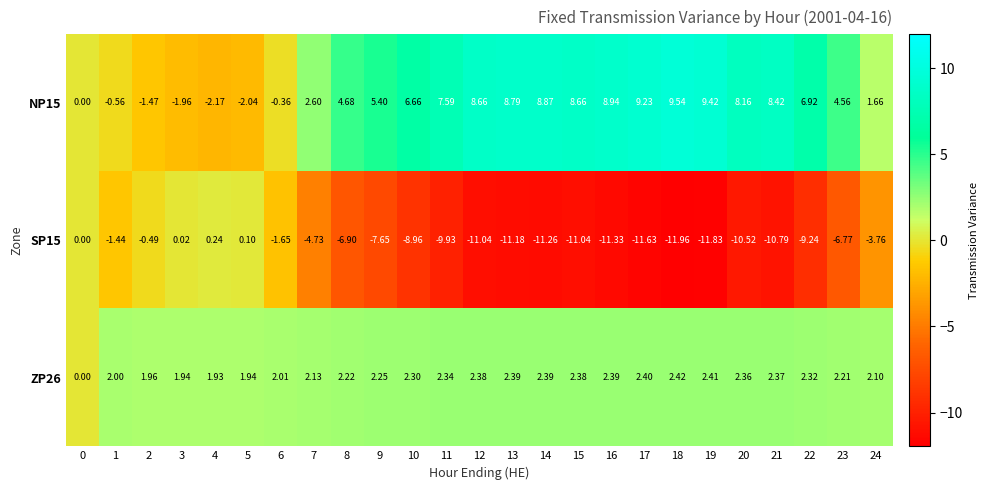

Is the value of ZP26 at 0 greater than the value of NP15 at 19?

No